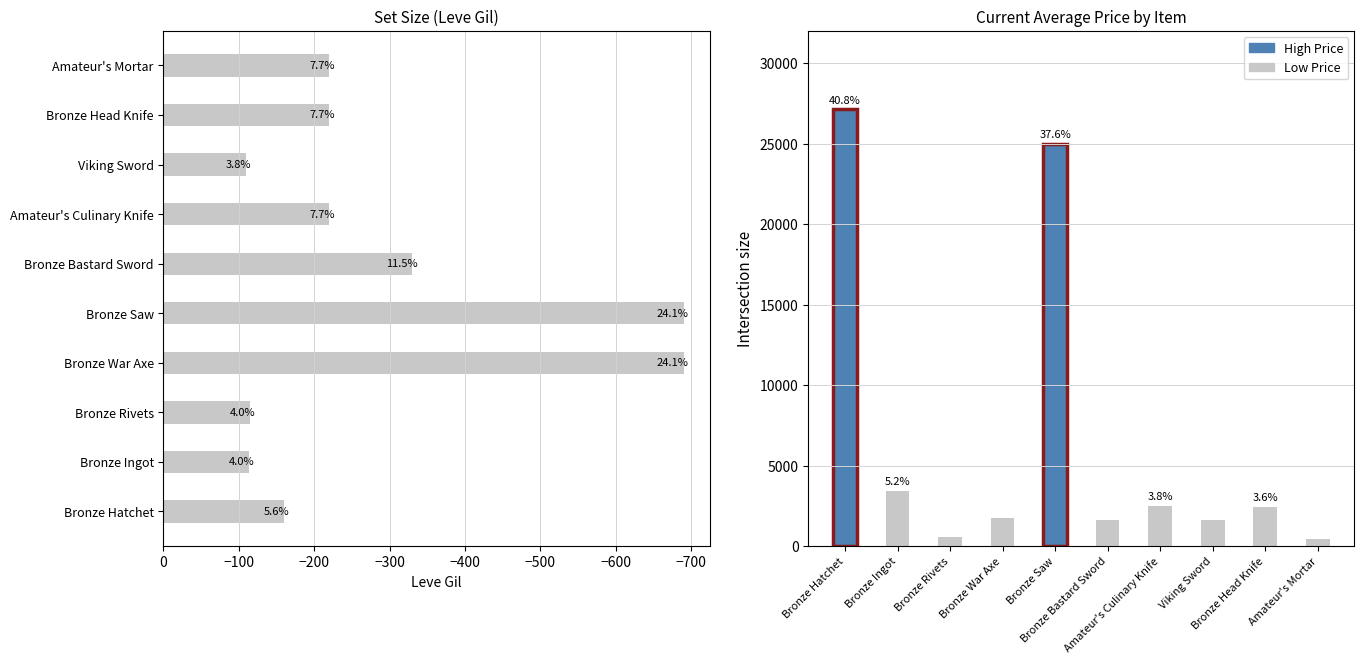

Is the value of Leve Gil at Viking Sword greater than the value of currentAveragePrice at Bronze Rivets?

No